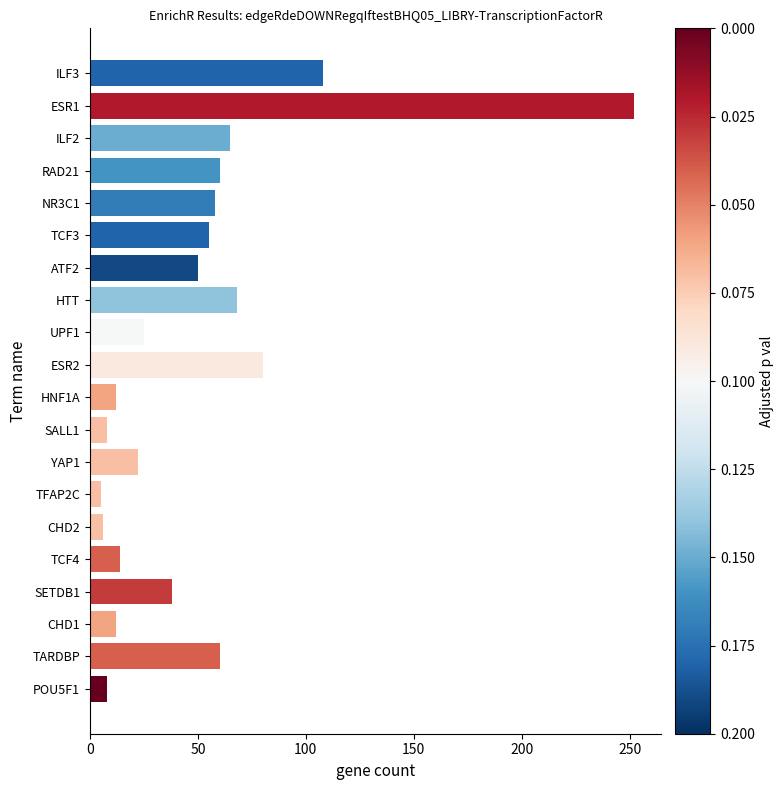

Between TCF4 and NR3C1, which is larger?

NR3C1